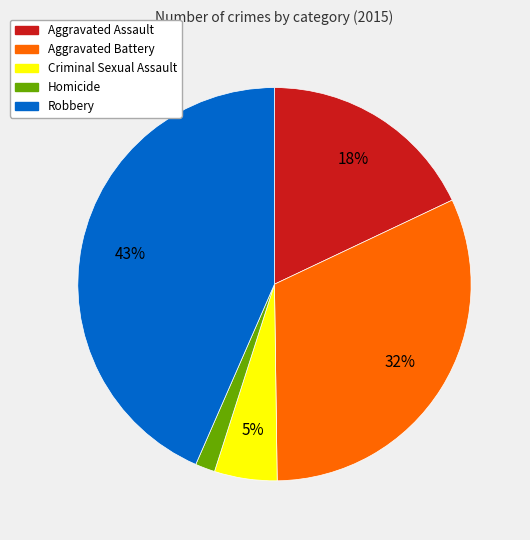

Which category has the smallest portion of the pie?

Homicide